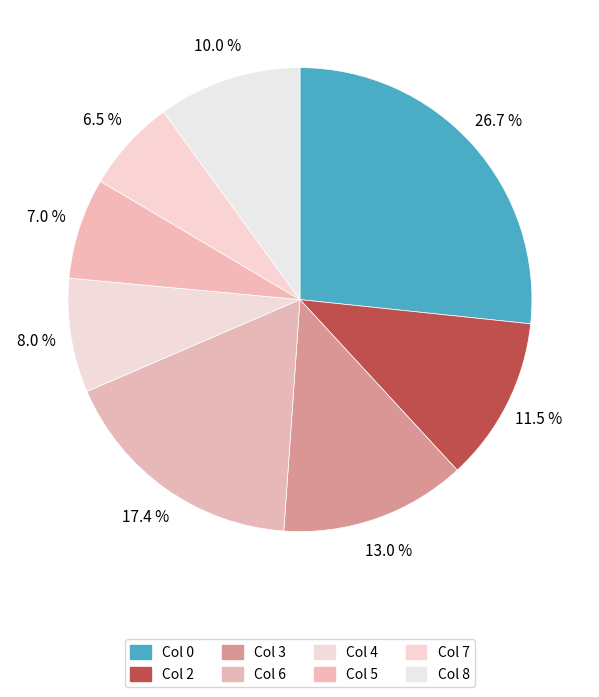

How many segments does this pie chart have?

8